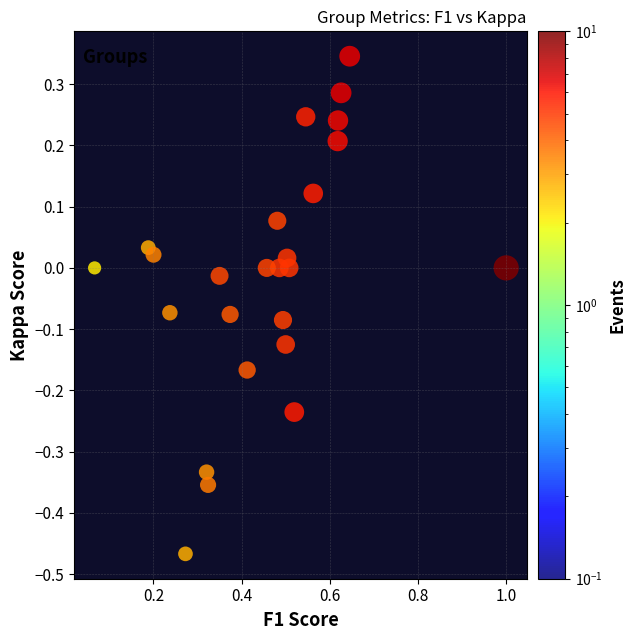

What is the range of Y values (max minus min)?

0.8